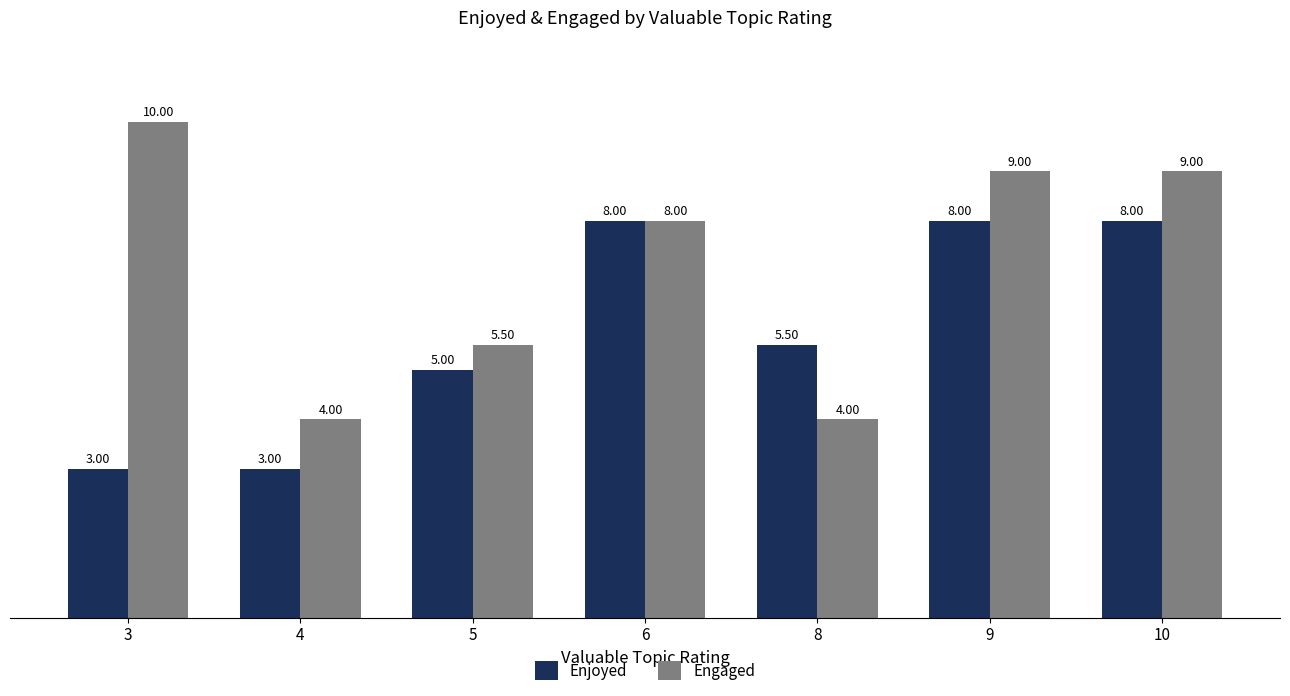

How many values in the Engaged series are below 8?

3